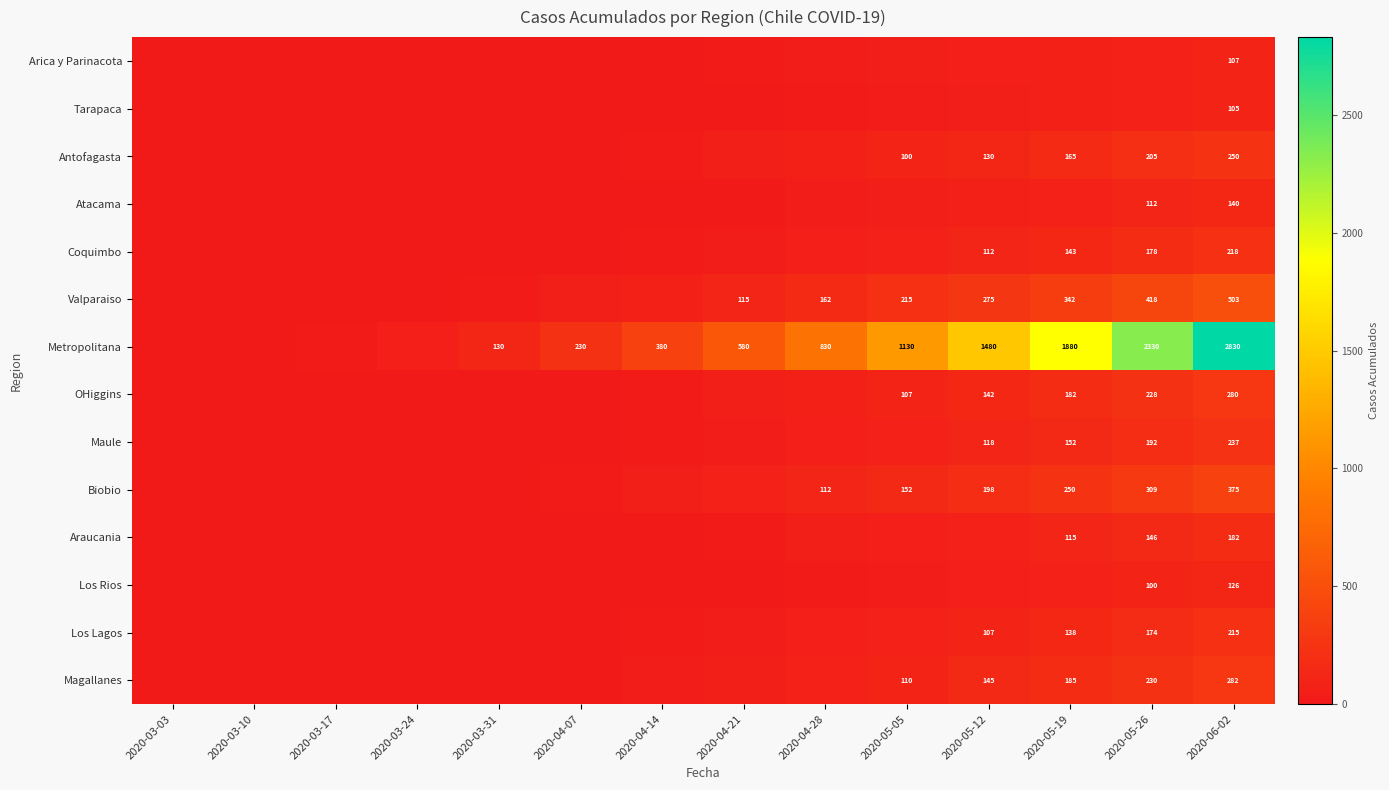

The value of Los Rios at 2020-06-02 is 204. True or false?

False